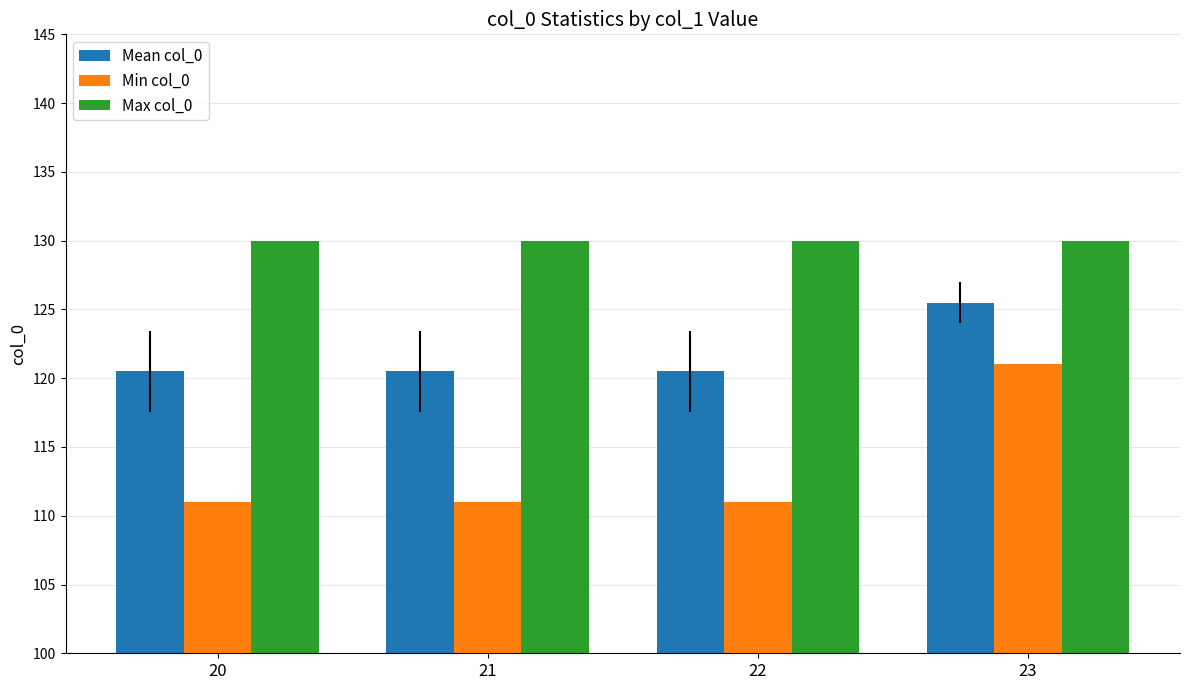

Which series changed the most between 20 and 23?

Min col_0